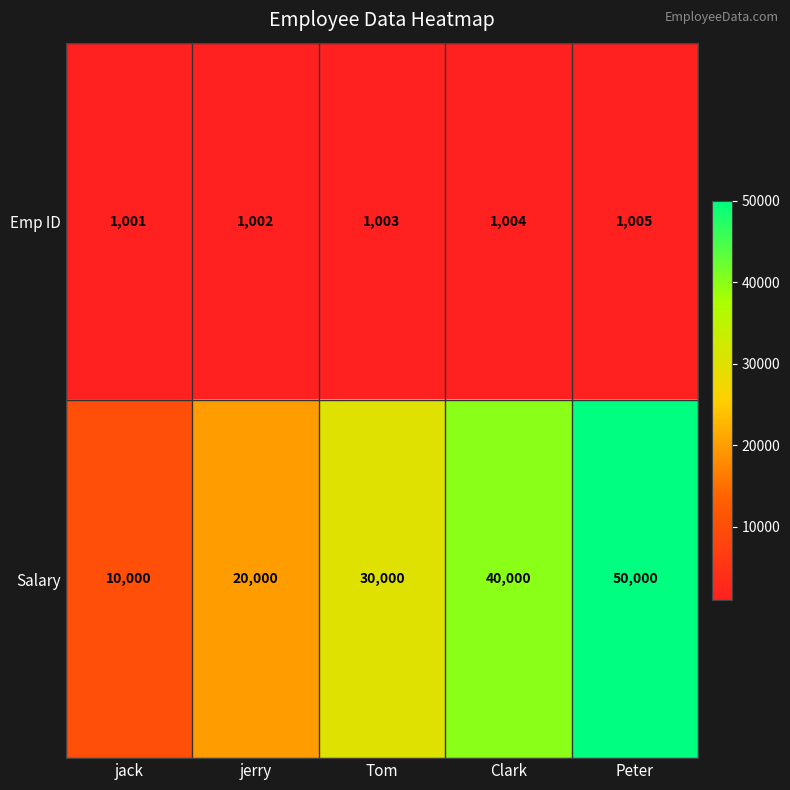

Rank the series at jack from lowest to highest value.

Emp ID, Salary